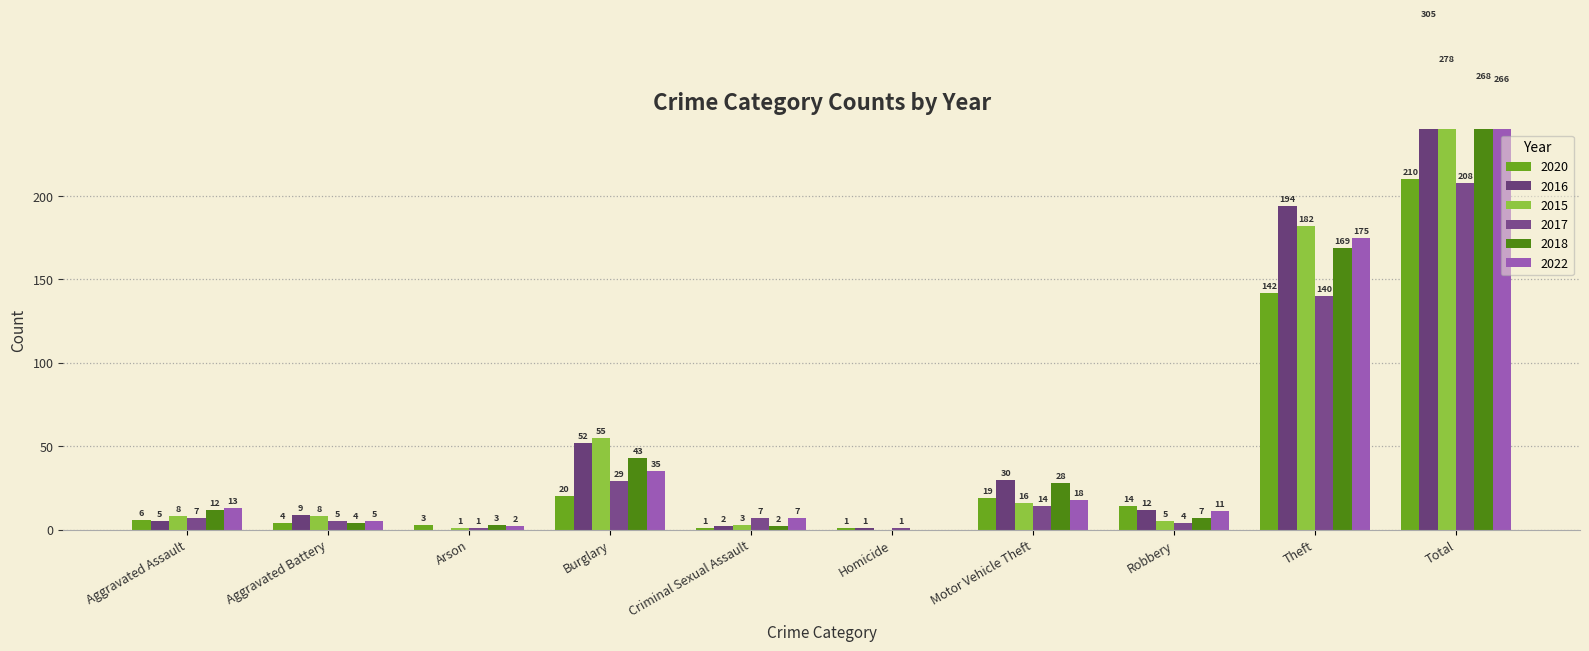

How many values in the 2017 series exceed 7?

4